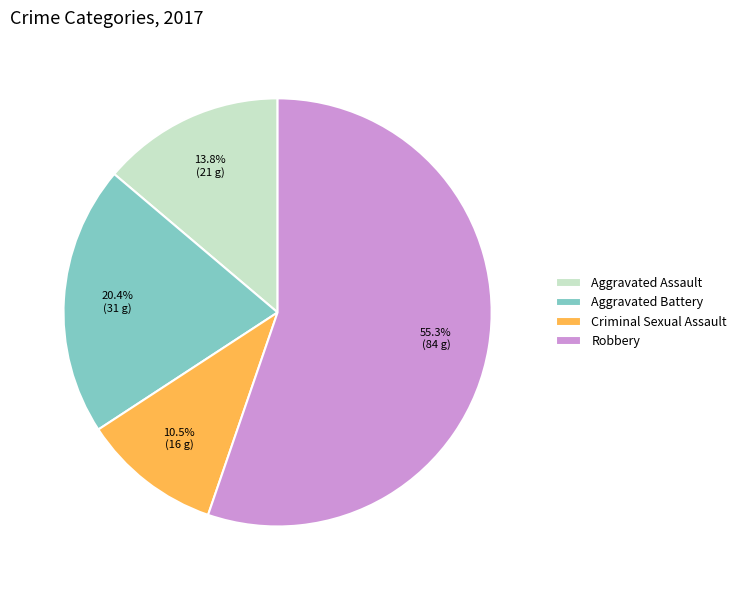

What is the smallest slice in the pie chart?

Criminal Sexual Assault